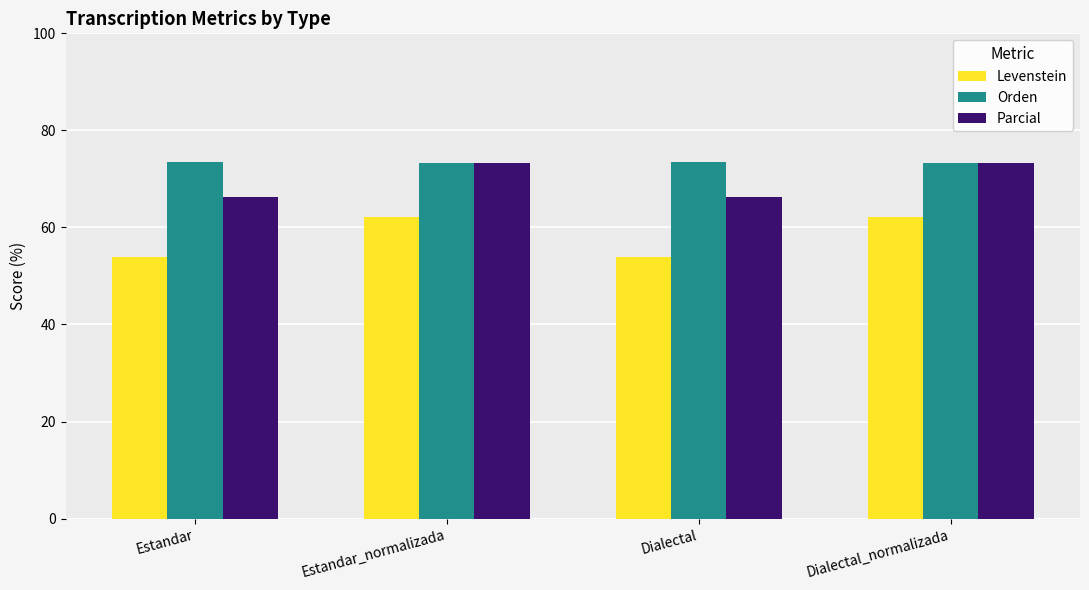

What is the total value across all series at Estandar_normalizada?

208.7